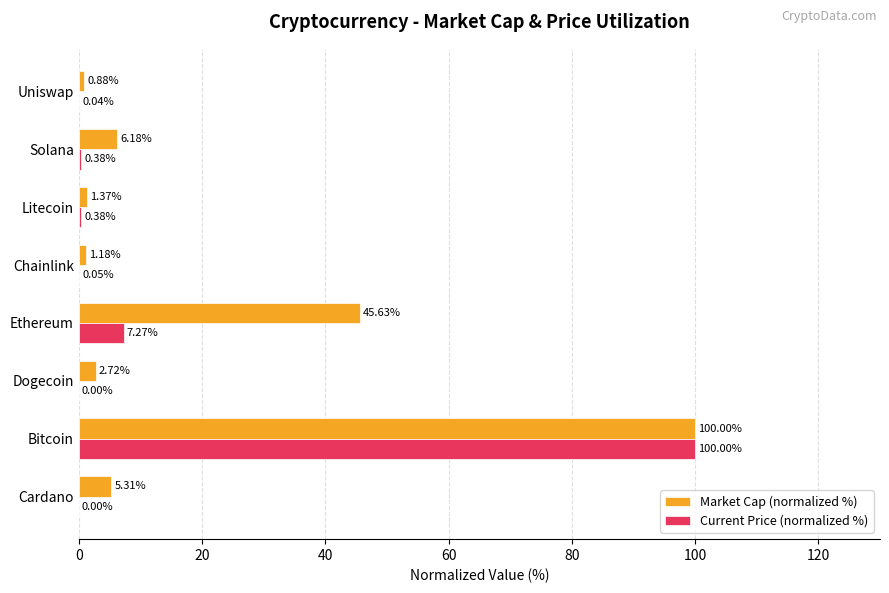

What is the sum of the Current Price (normalized %) values at Bitcoin and Dogecoin?

100.0